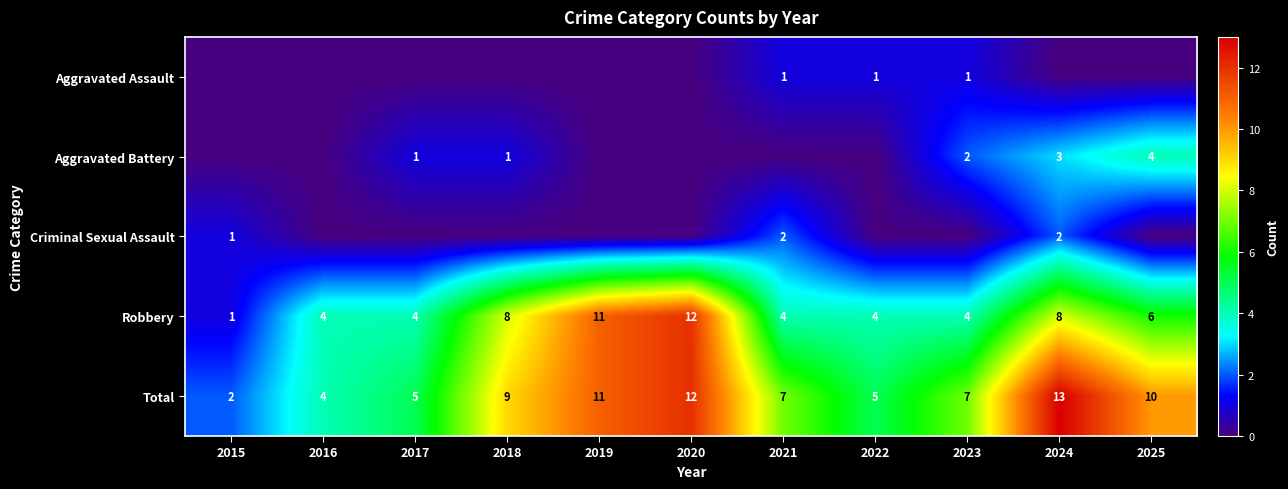

What is the greatest value displayed?

13